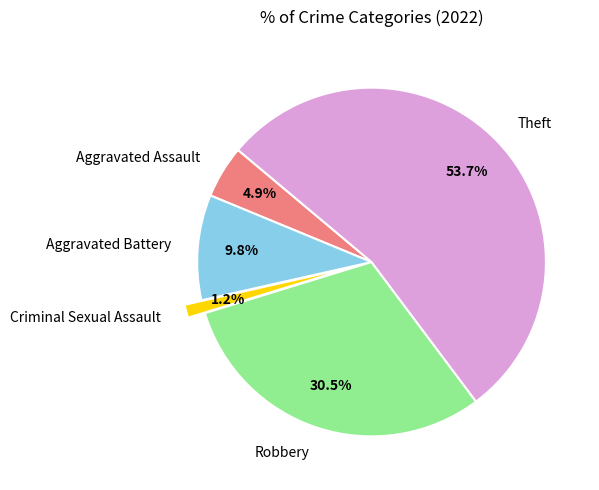

What is the total percentage of Robbery and Criminal Sexual Assault?

31.7%